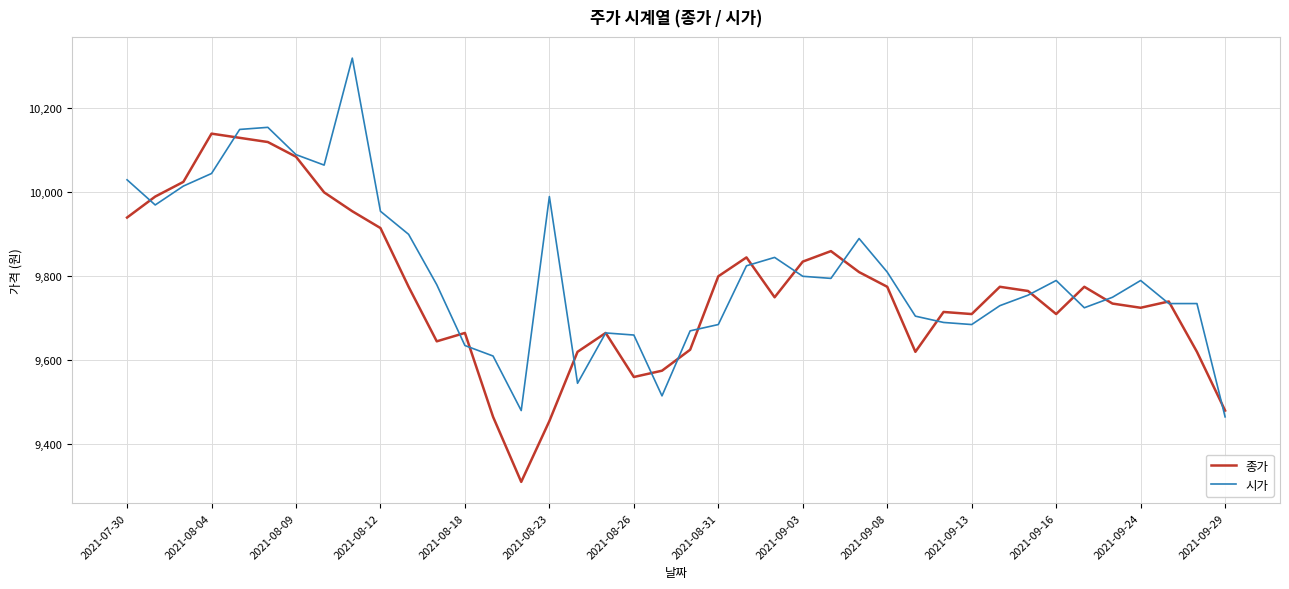

What is the minimum value for 종가?

9310